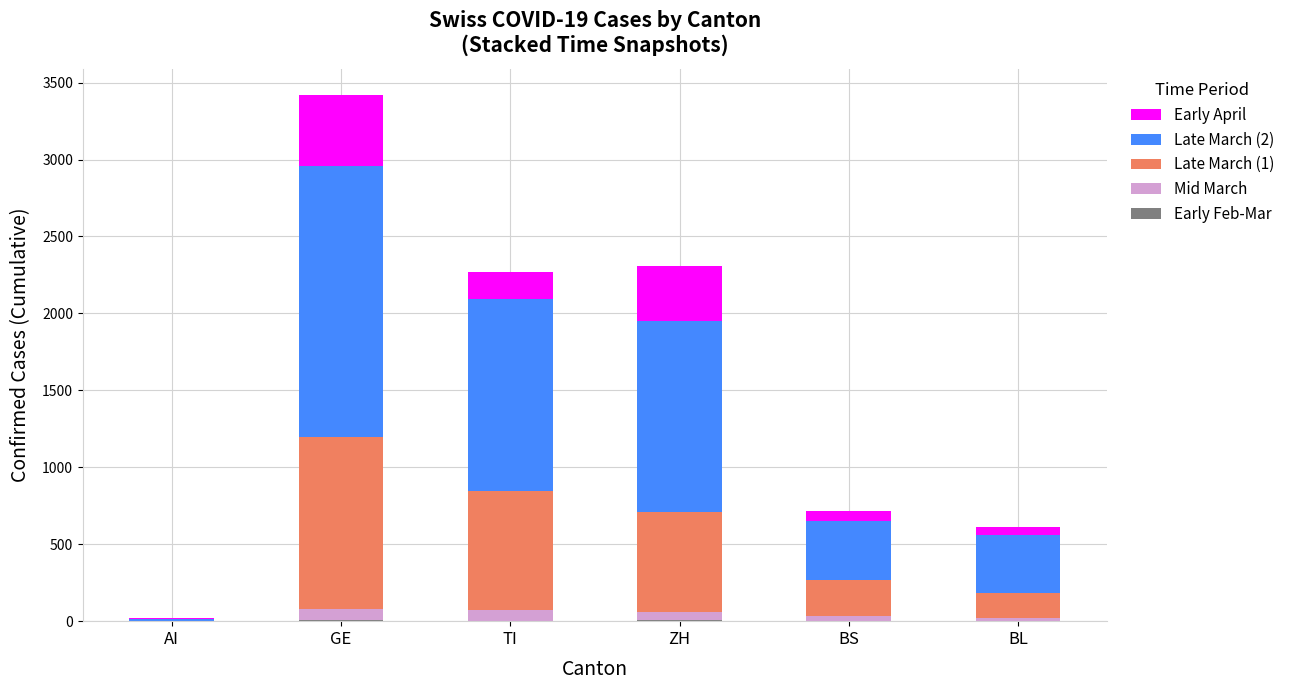

At which category is the sum across all series the highest?

GE